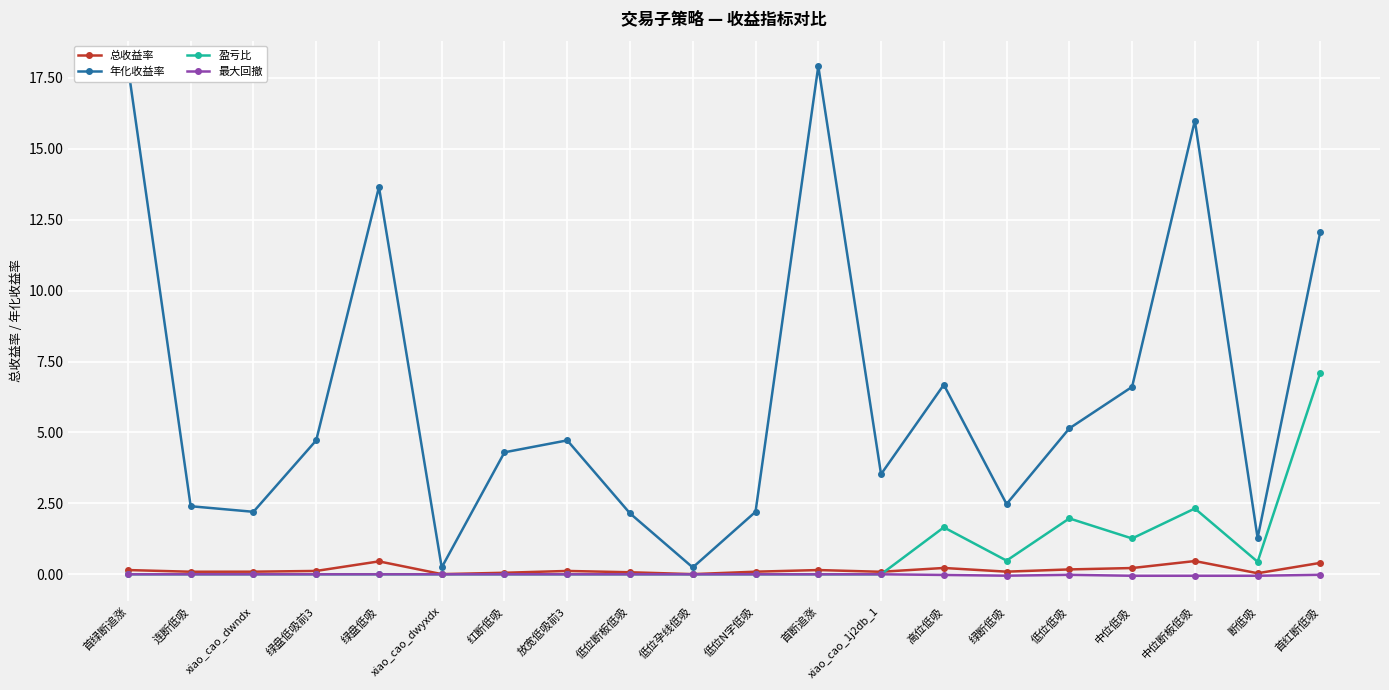

True or false: 年化收益率 and 最大回撤 cross at least once.

False